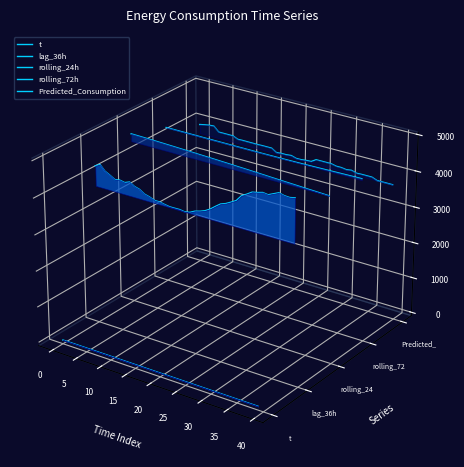

Does the chart display data point markers on the line(s)?

No